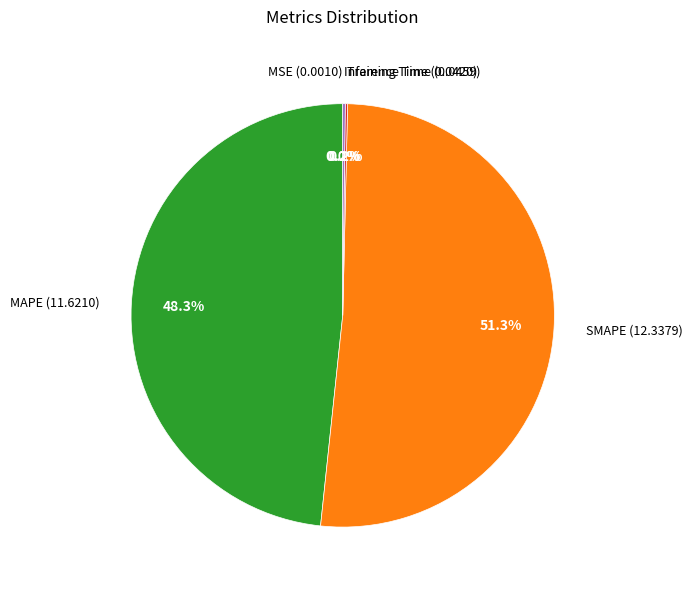

Is there a majority slice in this chart?

Yes